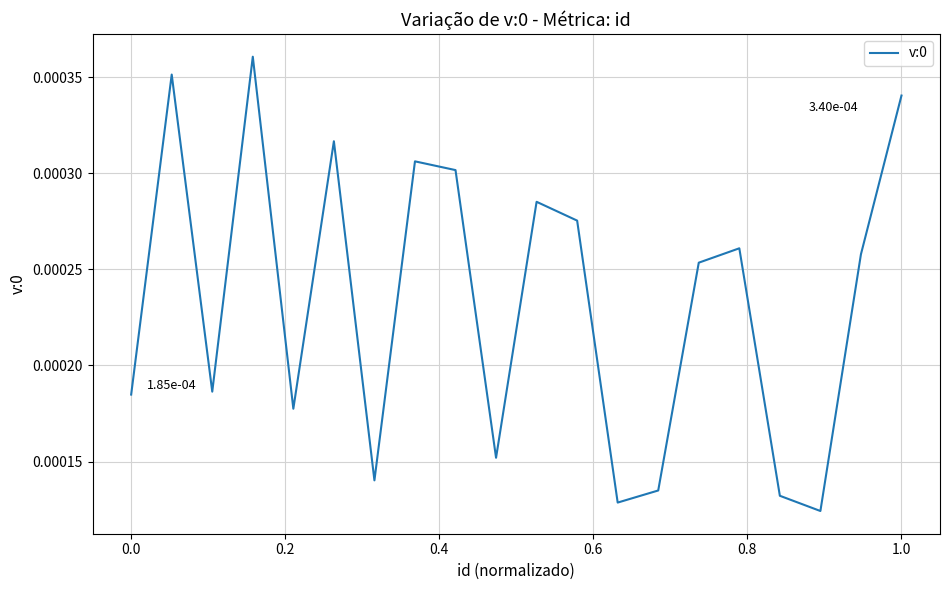

How many points are higher than both their immediate neighbors (excluding endpoints)?

6